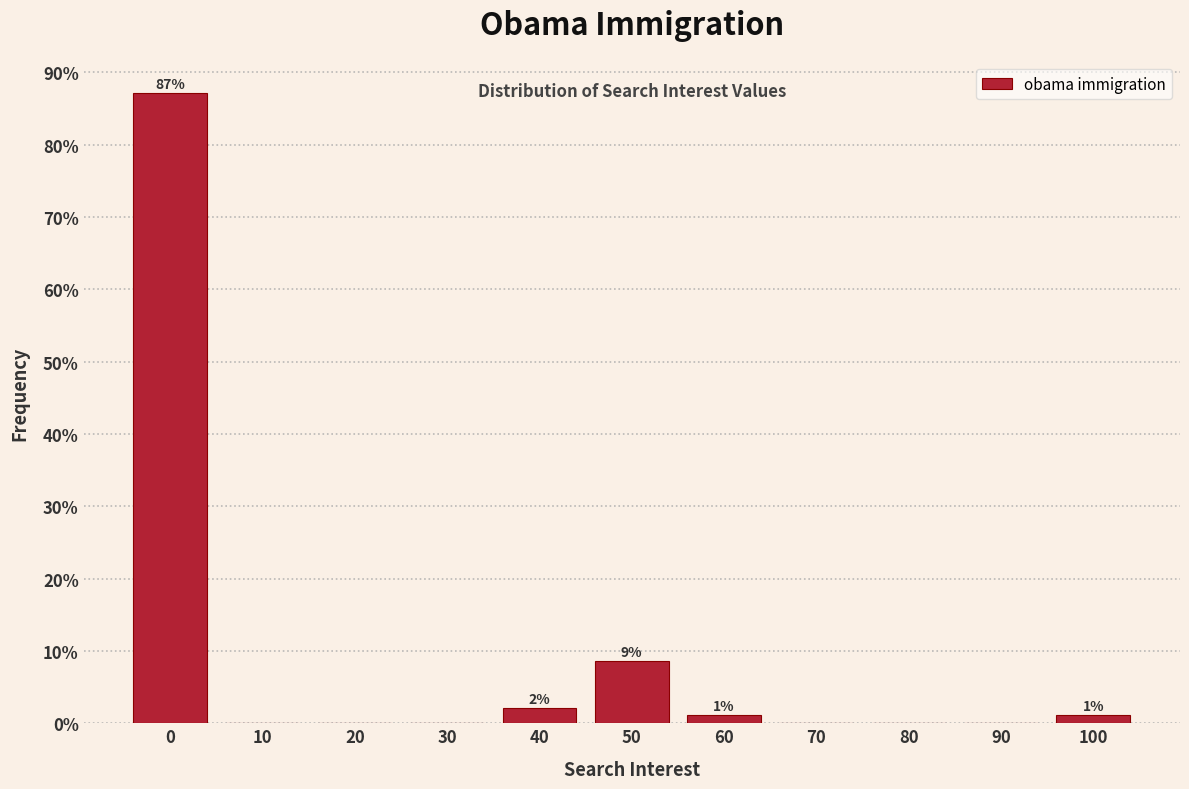

Between 40 and 90, which is larger?

40